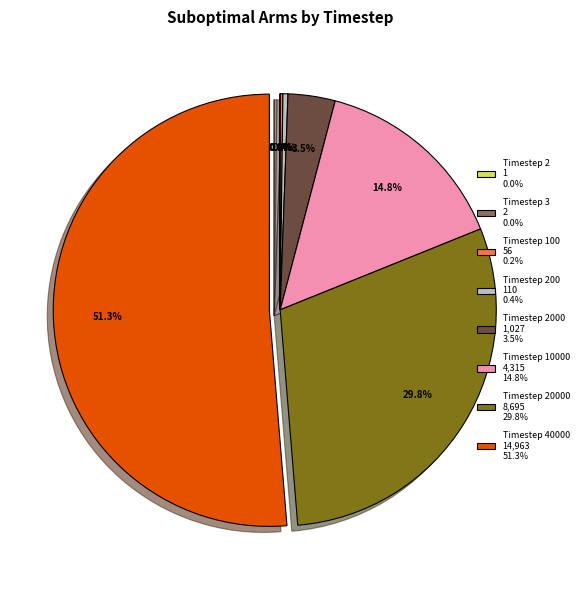

Is there a majority slice in this chart?

Yes